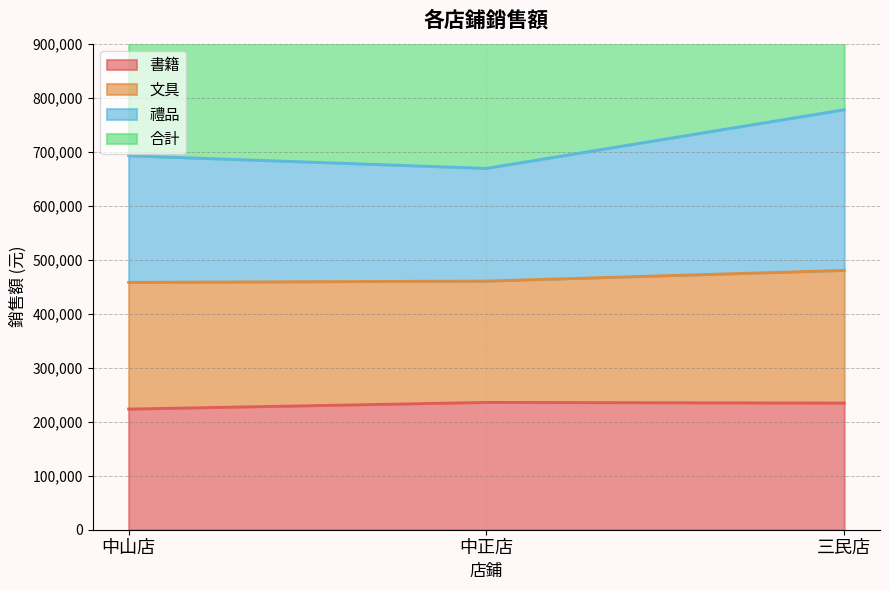

What is the difference between the maximum and minimum values in the 合計 series?

217326